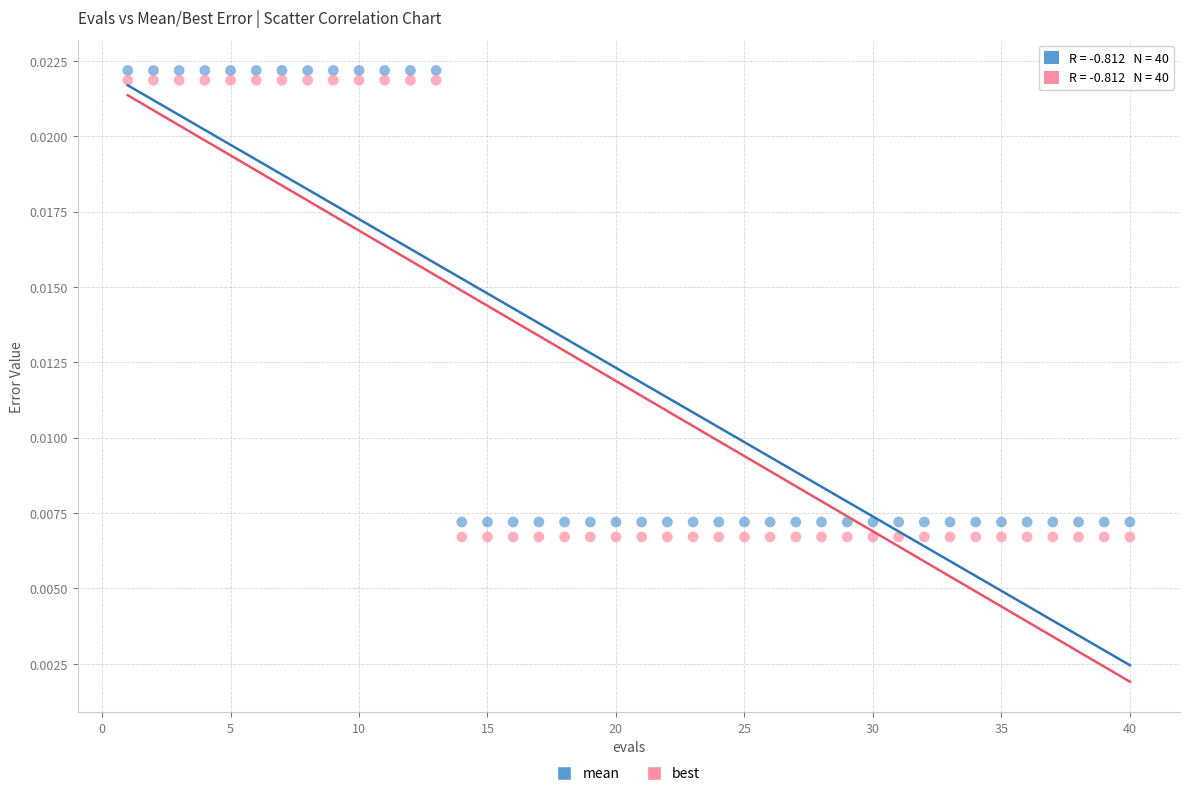

What are all the series names shown in the legend?

mean, best